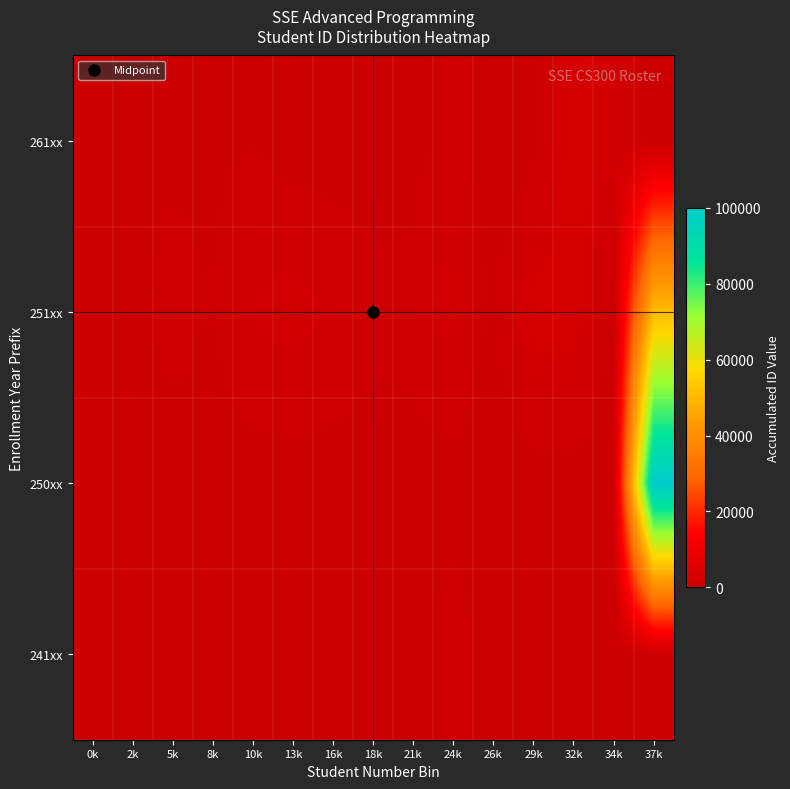

Reading left to right, list all the values displayed in this chart.

241xx: 0k=0.0	2k=187.7	5k=296.4	8k=0.0	10k=0.0	13k=0.0	16k=0.0	18k=0.0	21k=0.0	24k=1309.2	26k=0.0	29k=0.0	32k=0.0	34k=0.0	37k=0.0
250xx: 0k=0.0	2k=0.0	5k=0.0	8k=0.0	10k=0.0	13k=0.0	16k=0.0	18k=0.0	21k=0.0	24k=0.0	26k=0.0	29k=0.0	32k=0.0	34k=0.0	37k=100000.0
251xx: 0k=14.8	2k=158.1	5k=1037.5	8k=499.0	10k=1813.2	13k=2341.8	16k=1664.9	18k=963.4	21k=1096.8	24k=2406.0	26k=0.0	29k=2993.9	32k=3240.9	34k=0.0	37k=51000.4
261xx: 0k=59.3	2k=424.9	5k=321.1	8k=439.7	10k=548.4	13k=0.0	16k=0.0	18k=0.0	21k=0.0	24k=1309.2	26k=0.0	29k=0.0	32k=3250.8	34k=1748.9	37k=0.0